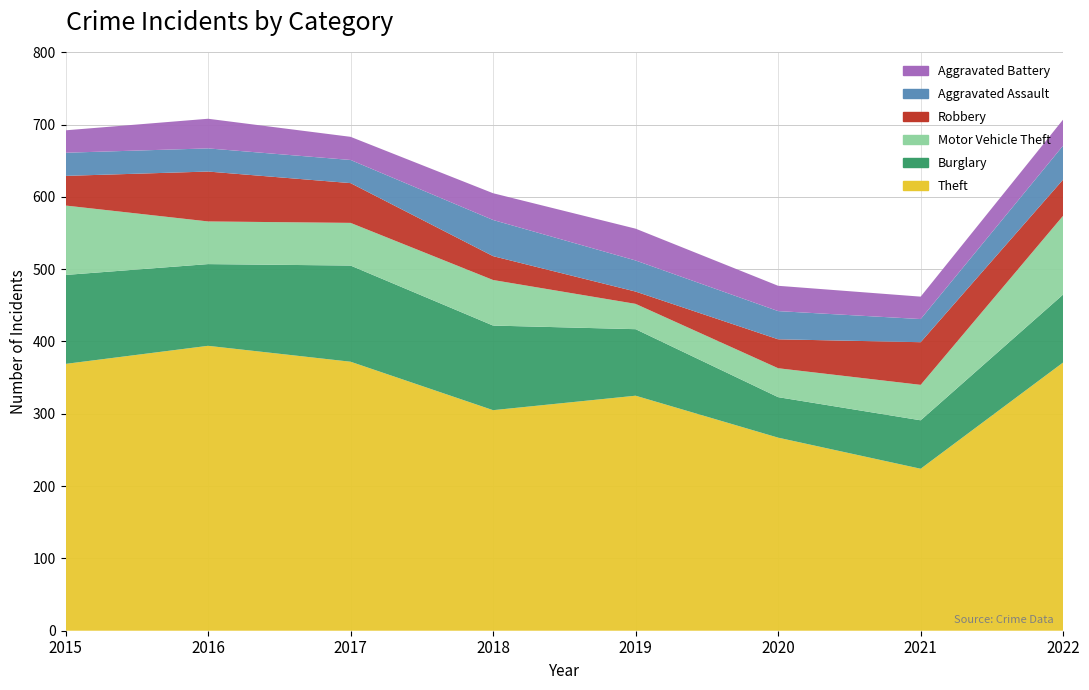

Reading left to right, what are all the values shown in this chart?

Theft: 2015=369	2016=394	2017=372	2018=305	2019=325	2020=267	2021=224	2022=371
Burglary: 2015=123	2016=113	2017=133	2018=117	2019=92	2020=56	2021=67	2022=94
Motor Vehicle Theft: 2015=96	2016=59	2017=59	2018=63	2019=35	2020=40	2021=49	2022=109
Robbery: 2015=41	2016=69	2017=55	2018=33	2019=17	2020=40	2021=59	2022=50
Aggravated Assault: 2015=32	2016=32	2017=32	2018=50	2019=43	2020=39	2021=32	2022=47
Aggravated Battery: 2015=31	2016=41	2017=32	2018=37	2019=44	2020=35	2021=31	2022=36